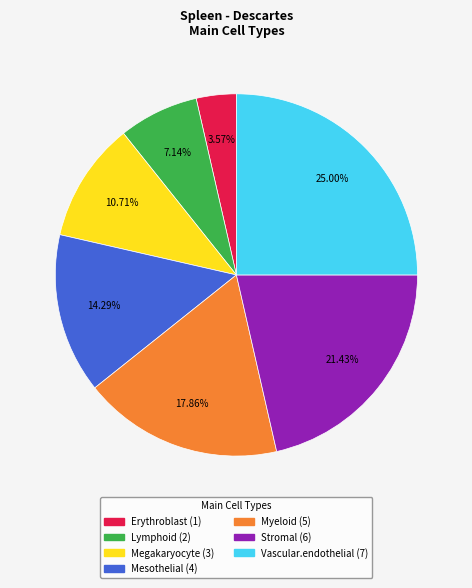

What percentage is the Erythroblast slice, to the nearest percent?

4%